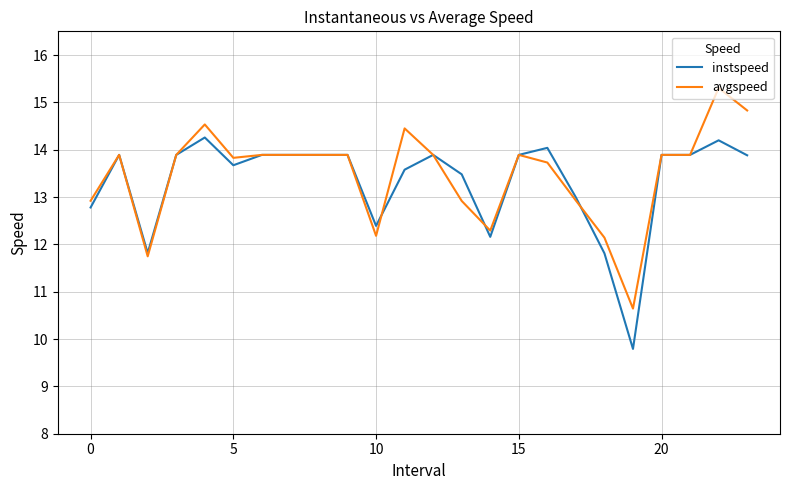

True or false: avgspeed and instspeed cross at least once.

True